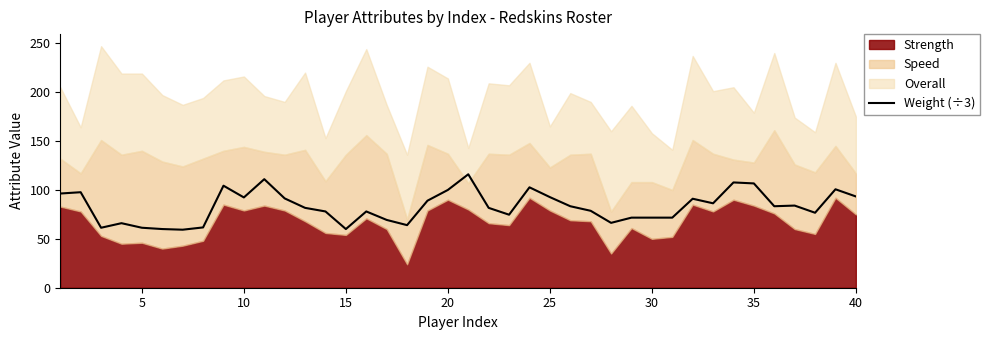

Which has a higher value, 37 or 14?

37